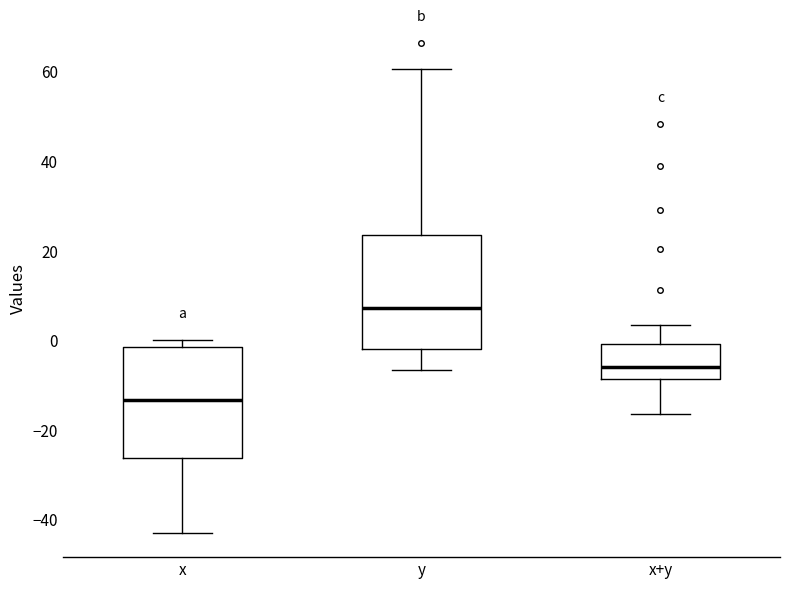

Which box's median line is the lowest?

x